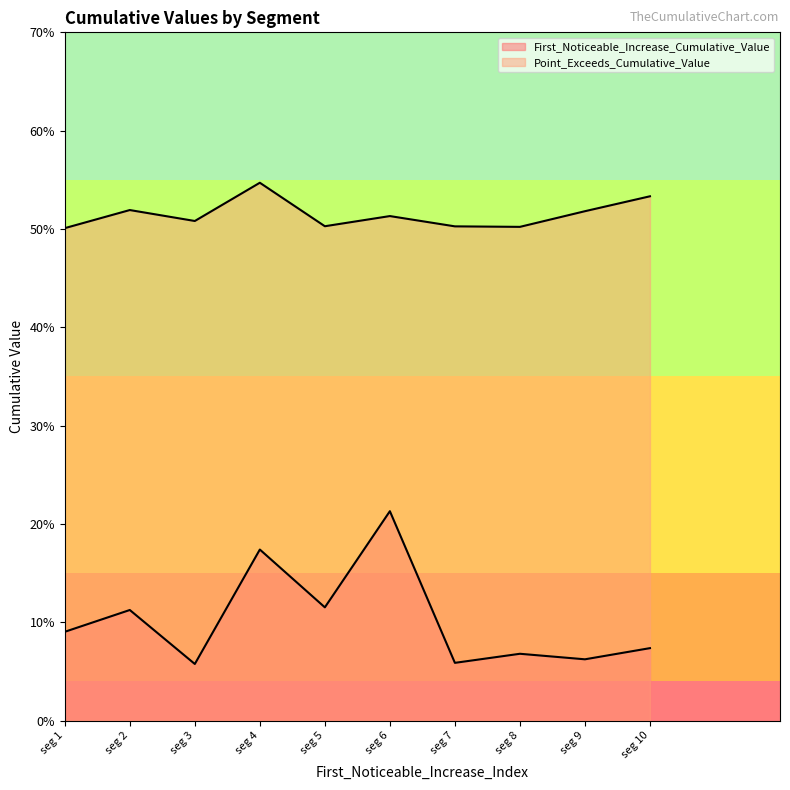

Which series has the largest range (max minus min)?

First_Noticeable_Increase_Cumulative_Value